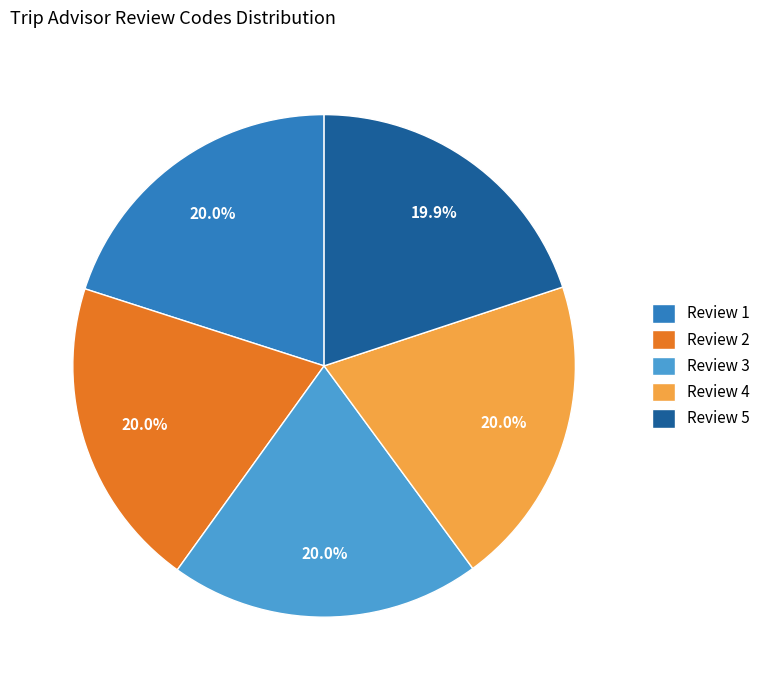

What is the ratio of the value at Review 3 to the value at Review 2?

1.0